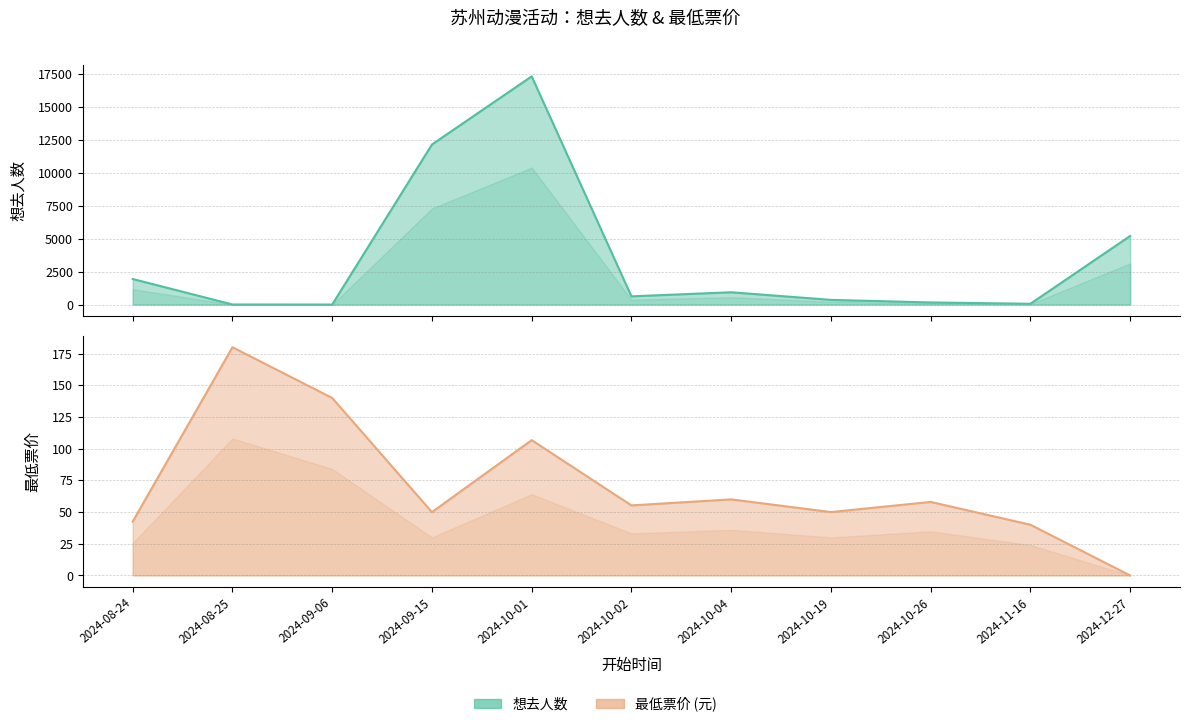

Where is the first local maximum for 最低票价?

2024-08-25